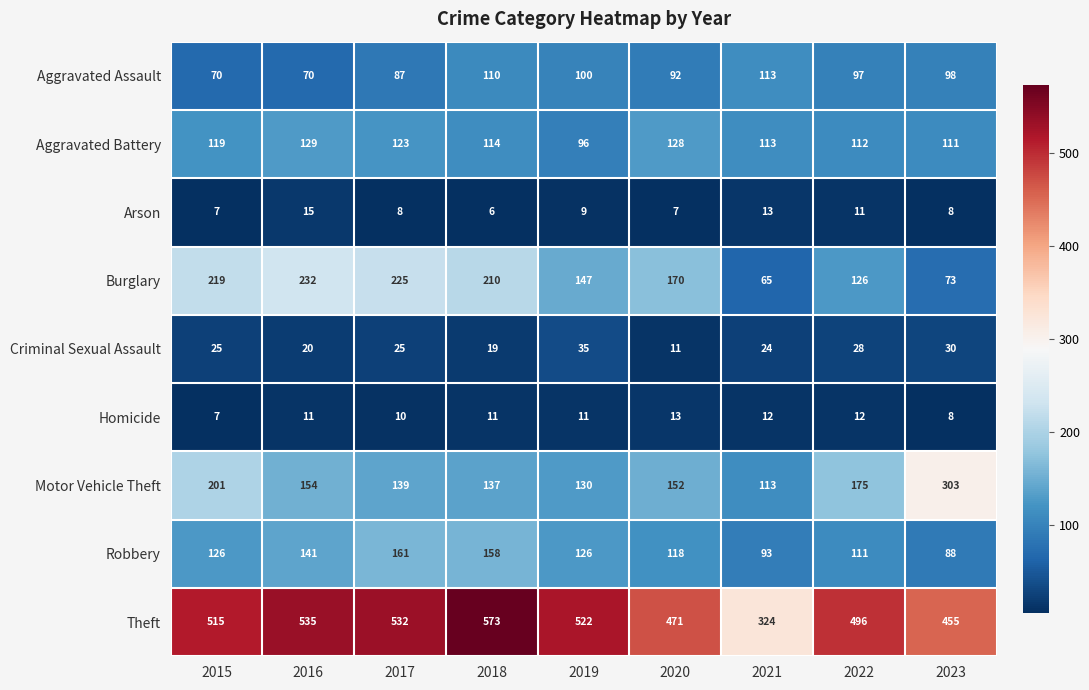

At how many categories does at least one series exceed 489?

6